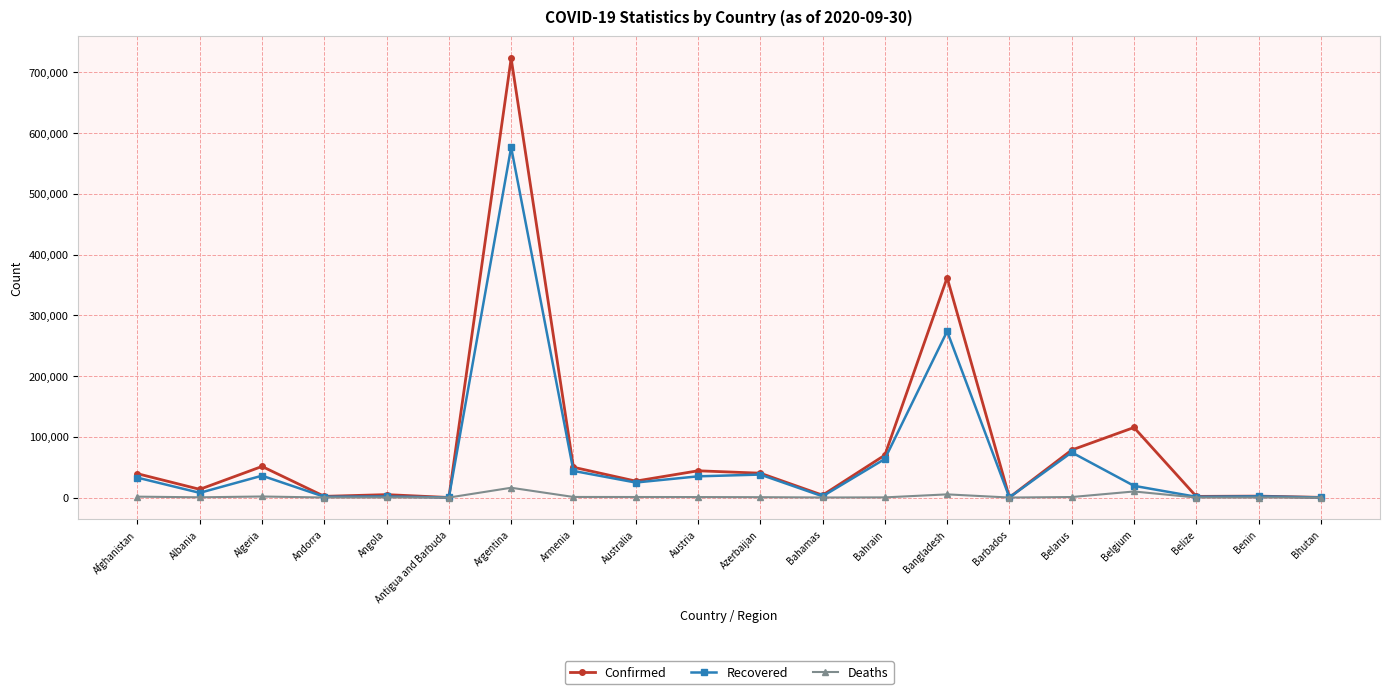

Which series has the widest spread of values?

Confirmed